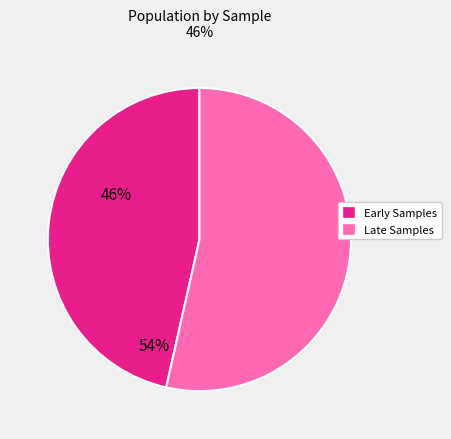

Does any single category account for the majority?

Yes